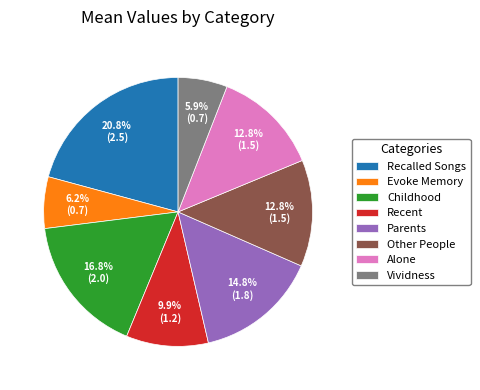

What portion of the pie excludes Recent?

90.1%